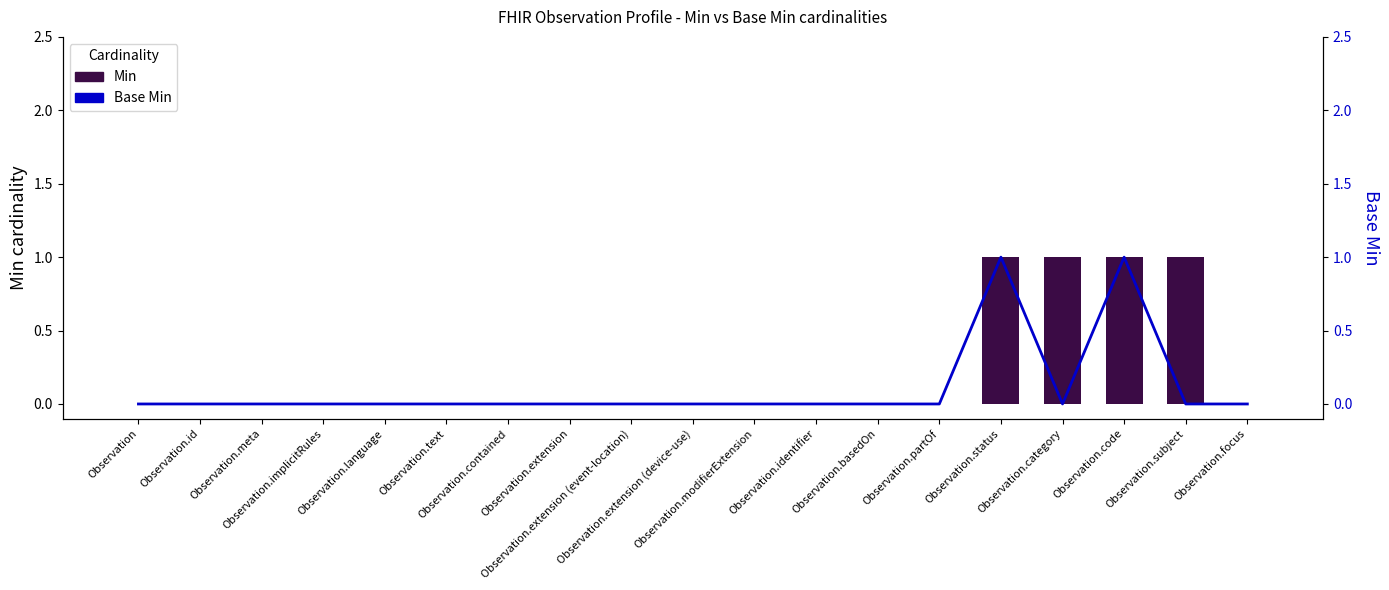

How many groups of bars are there?

19